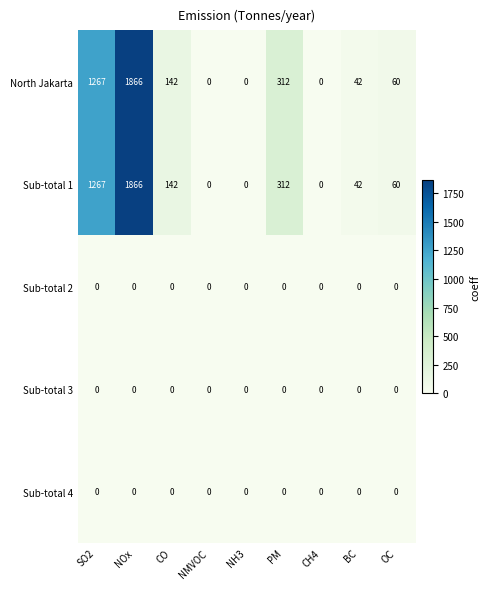

What is the spread (max minus min) of values at PM?

312